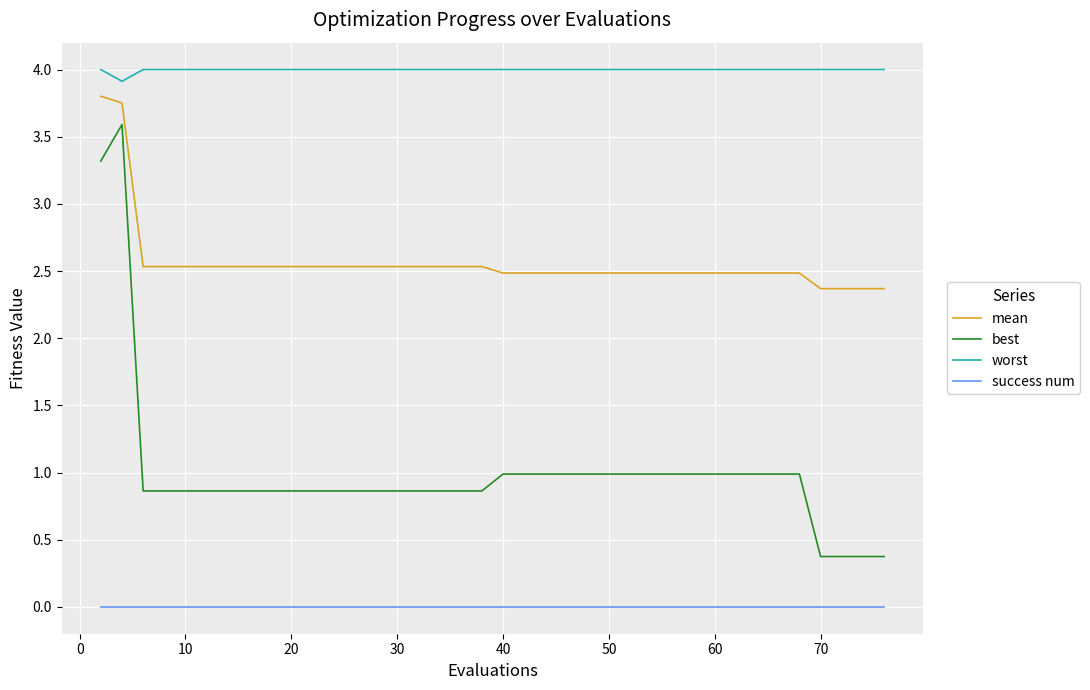

Which series has the largest total across all categories?

worst